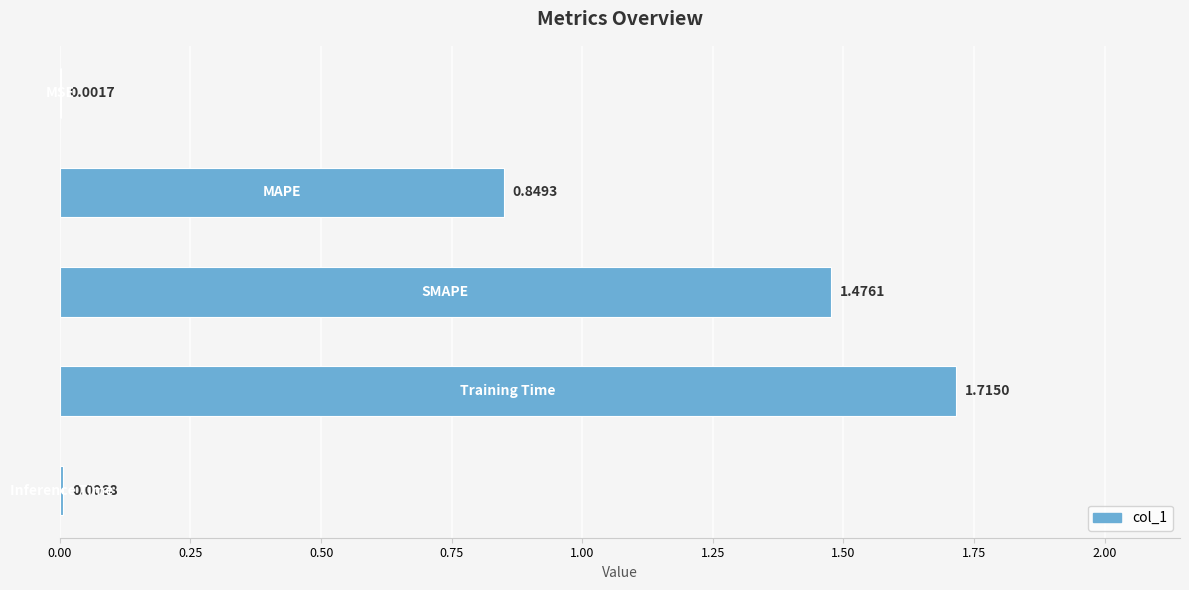

What is the sum of all values?

4.0